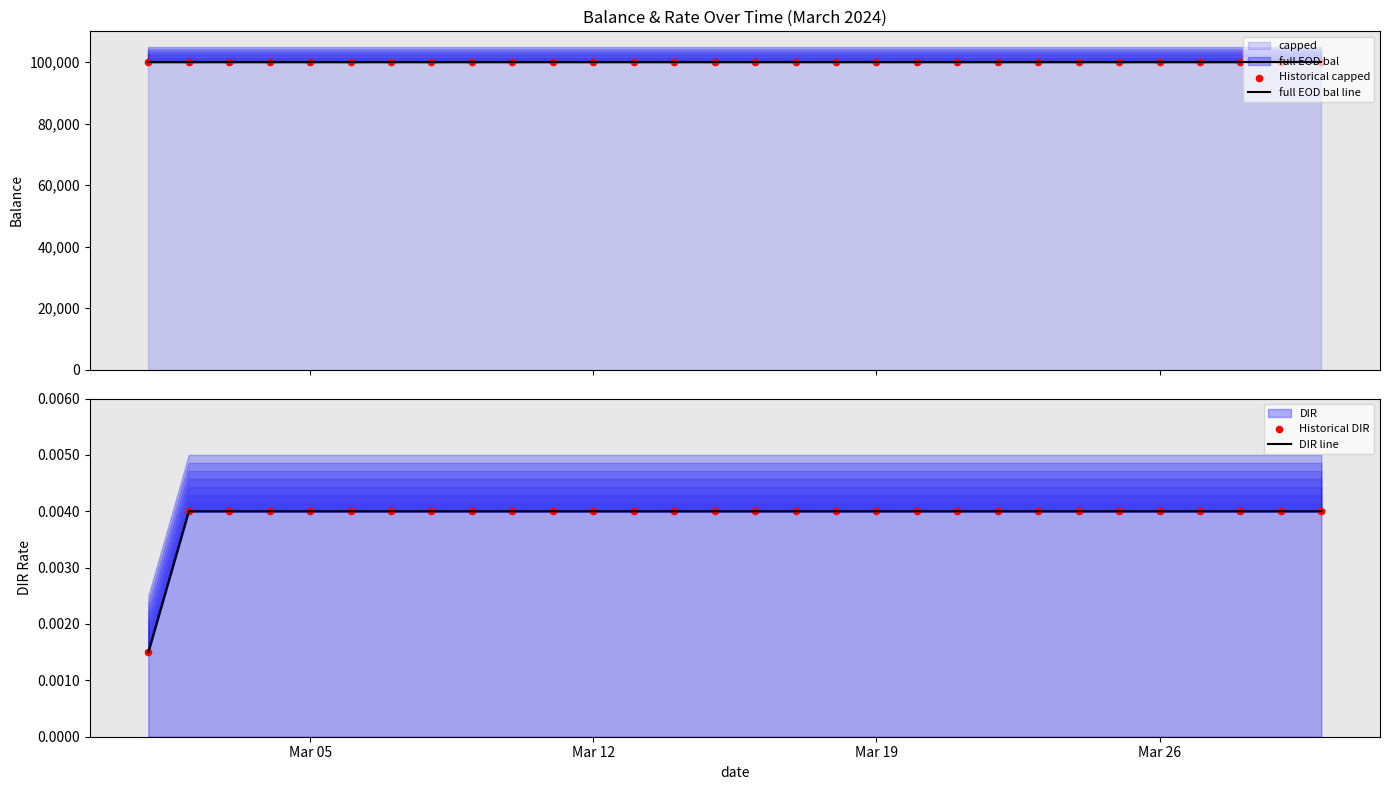

Which series has the largest total across all categories?

full EOD bal line